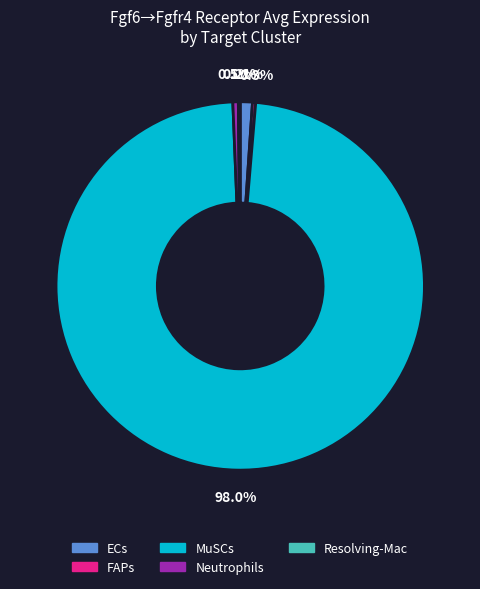

To the nearest percent, what is the average slice percentage?

20%